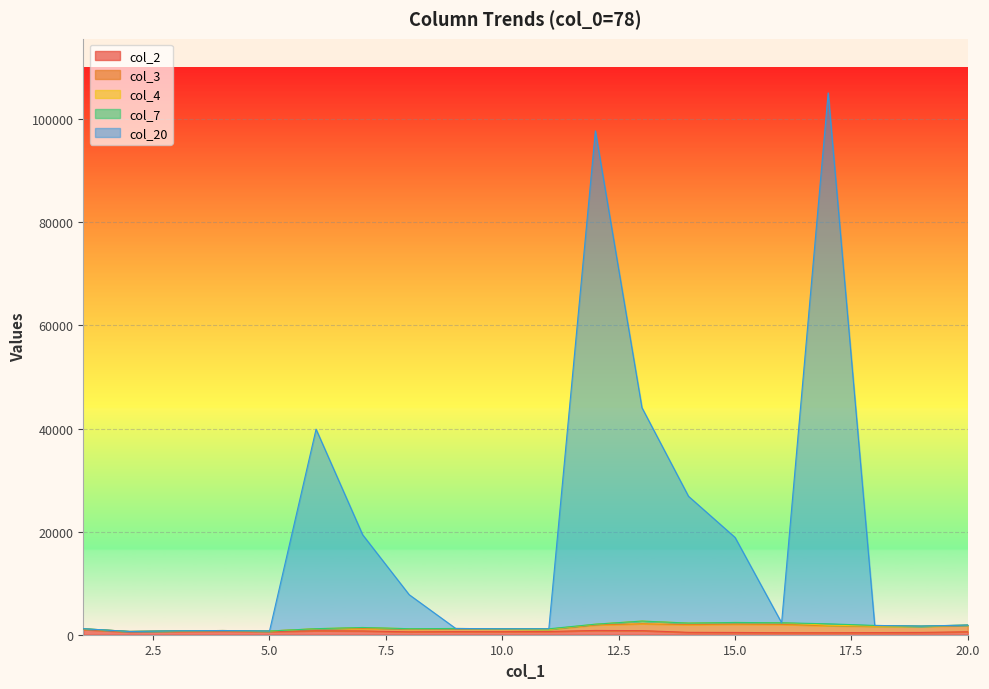

Is it true that col_2 equals 890 at 20?

False